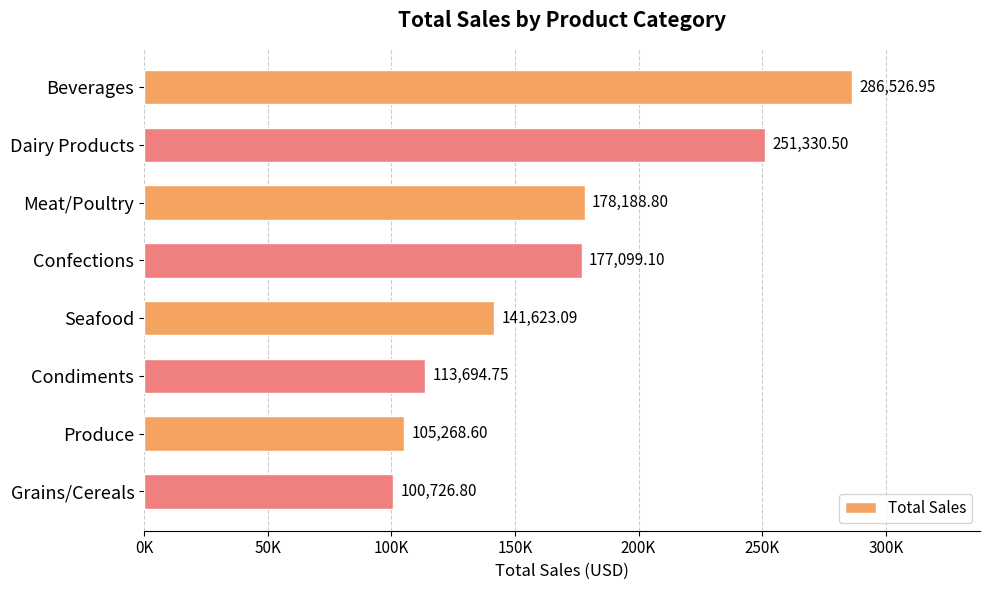

What is the difference between the maximum and minimum values?

185800.2